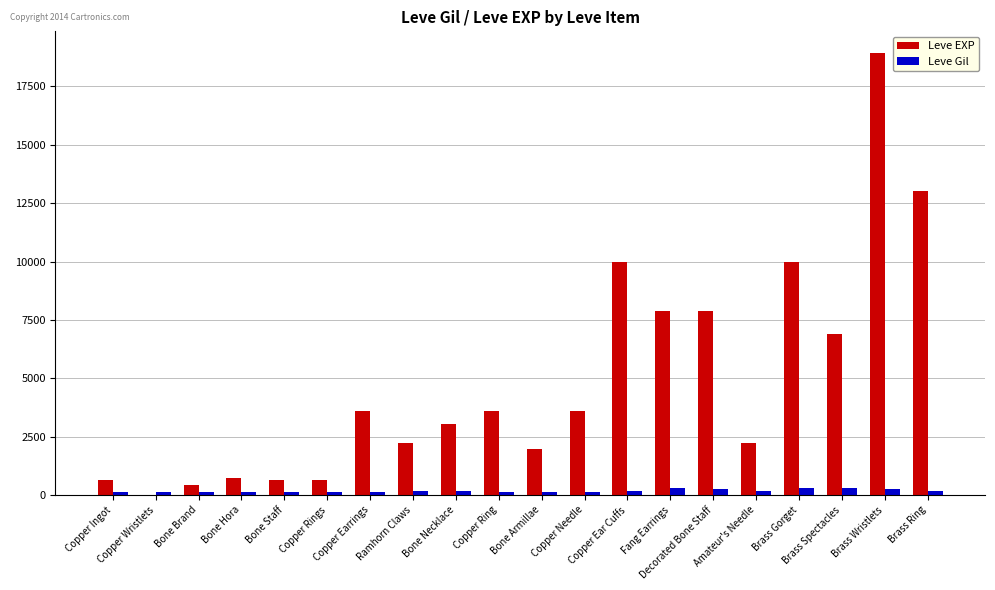

Which series has the largest total across all categories?

Leve EXP